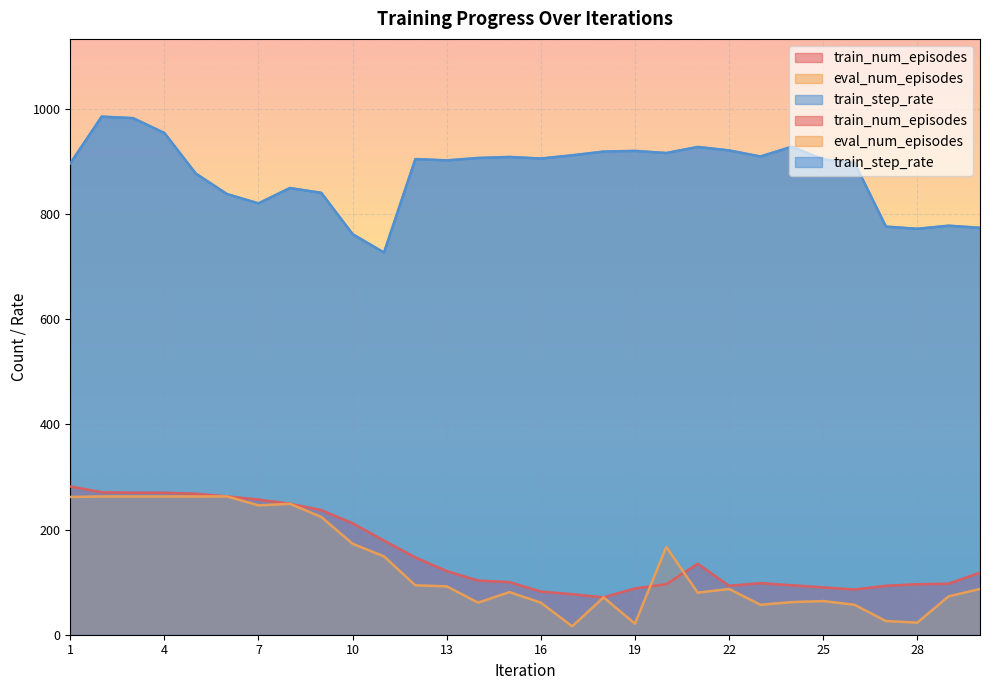

At which category is the sum across all series the highest?

2